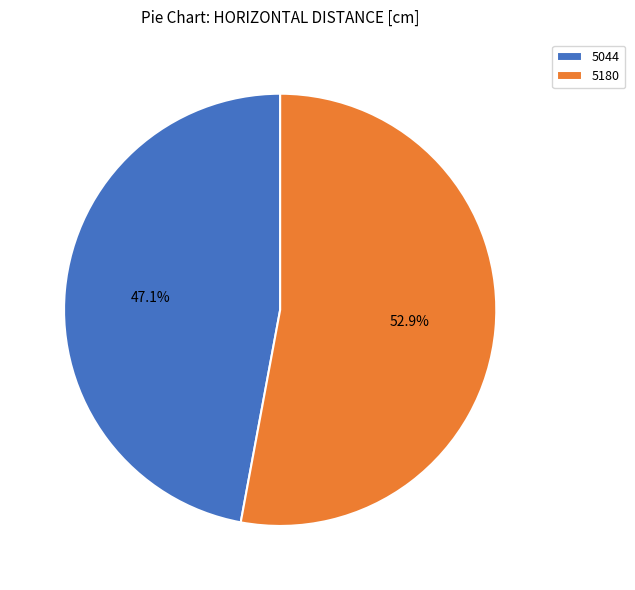

Is it true that 5180 is 63% of the pie?

False